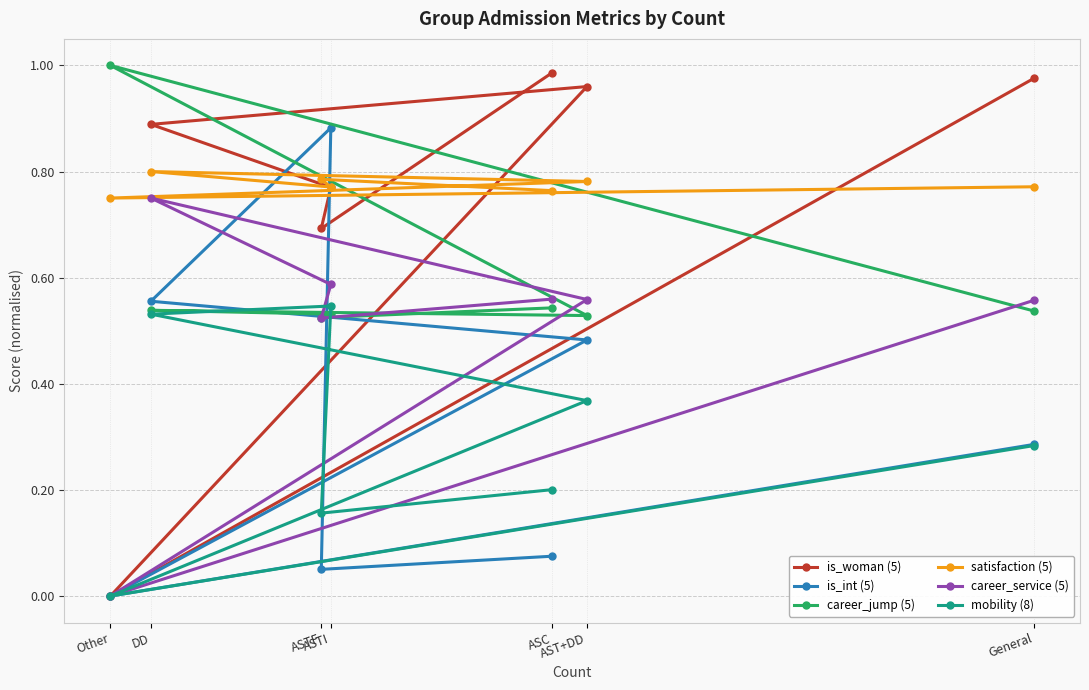

Which series has the largest total across all categories?

satisfaction (5)